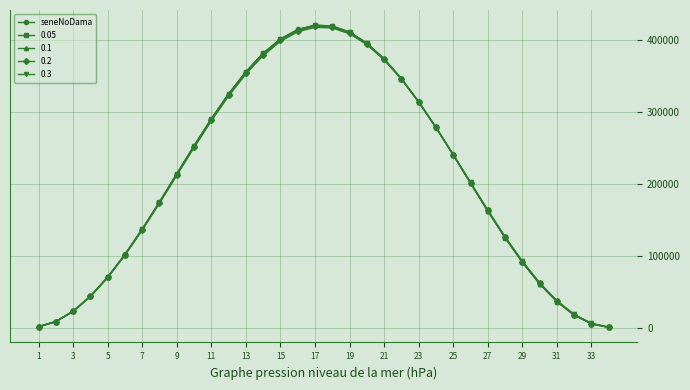

What is the maximum value shown in the chart?

420700.0